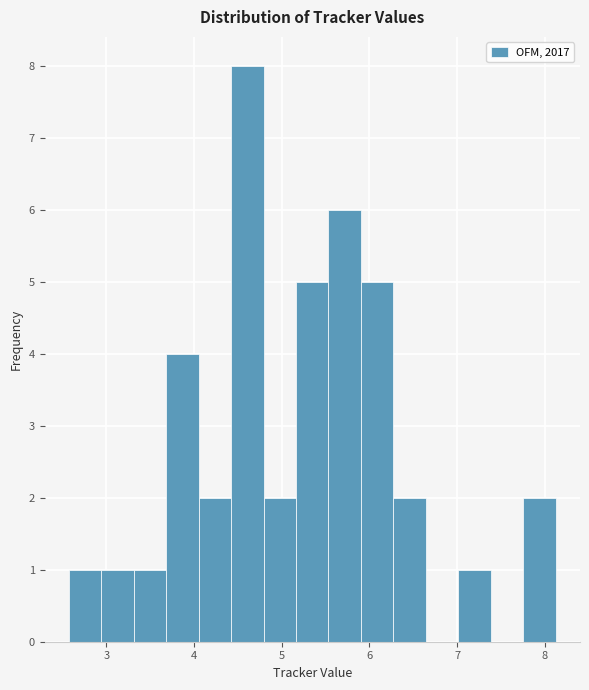

Around what value on the x-axis is the tallest bar? Give the approximate position of its centre, as read against the axis.

4.6